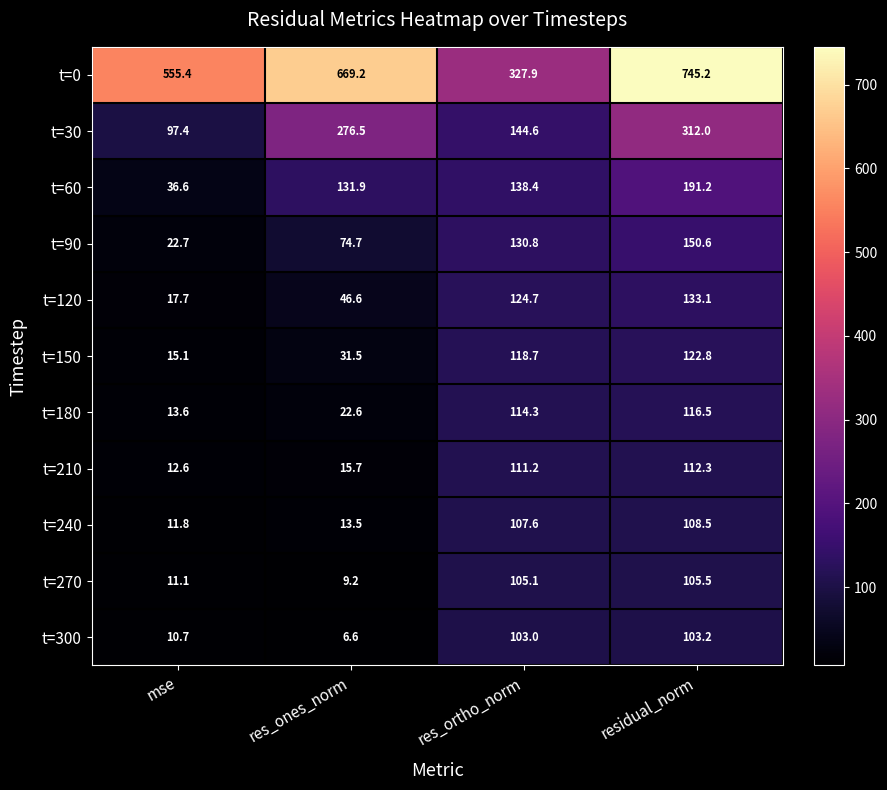

At which category does the chart reach its minimum across all series?

res_ones_norm